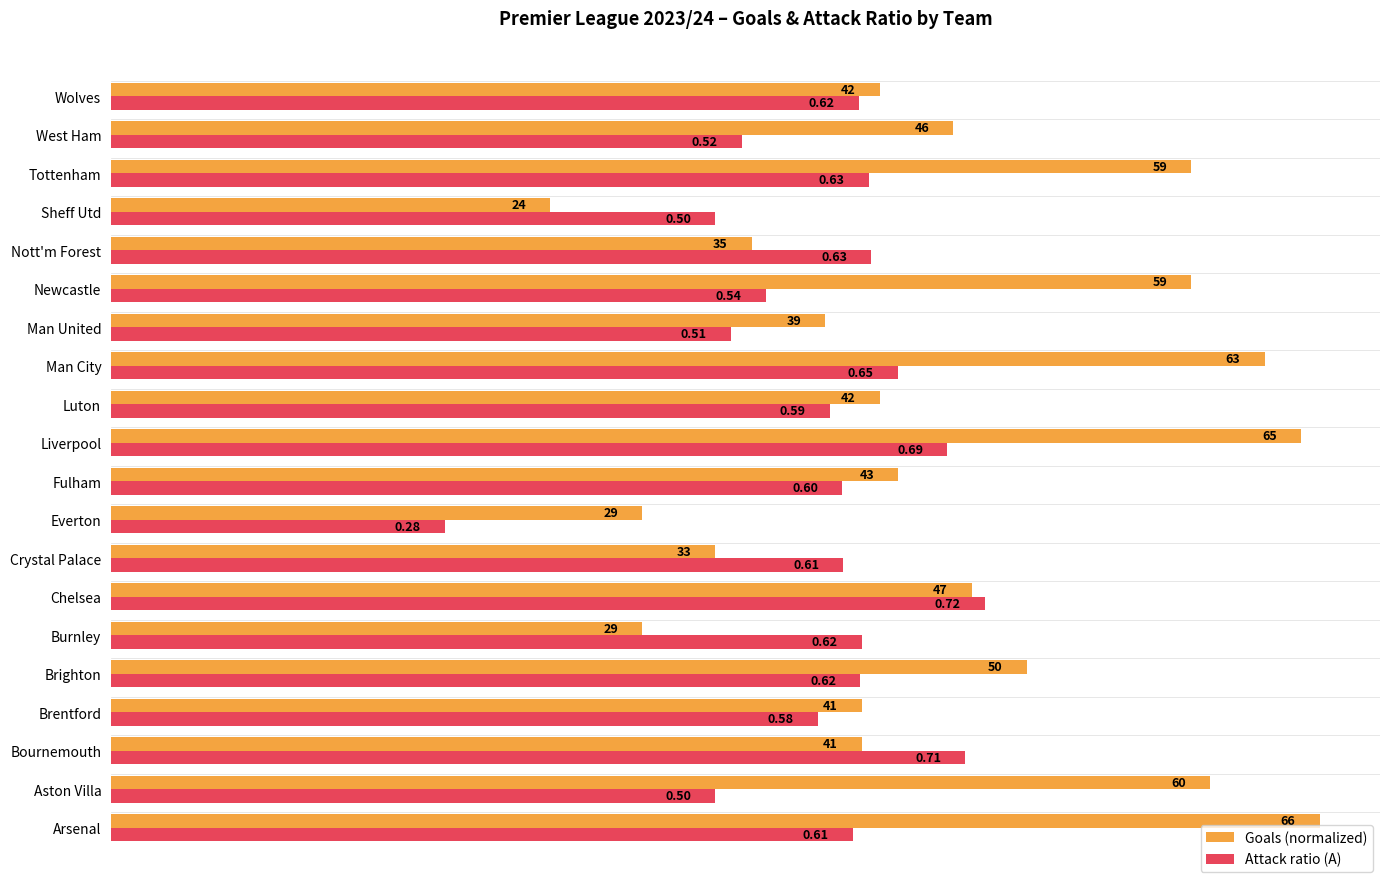

Which series has the largest range (max minus min)?

Goals (normalized)